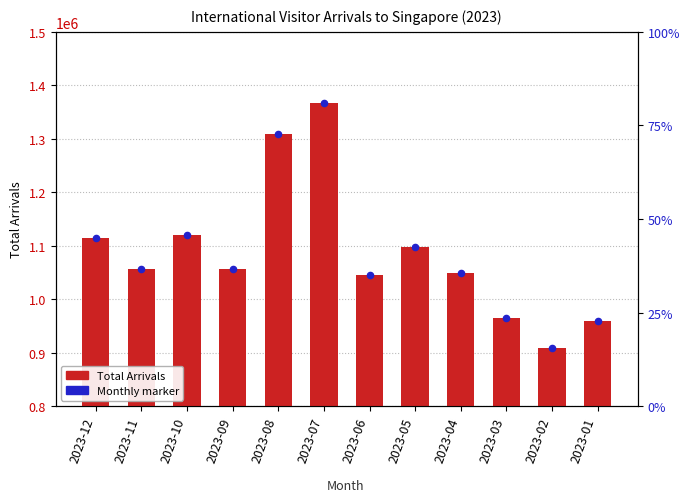

Which series reaches the minimum Y coordinate?

Total Arrivals